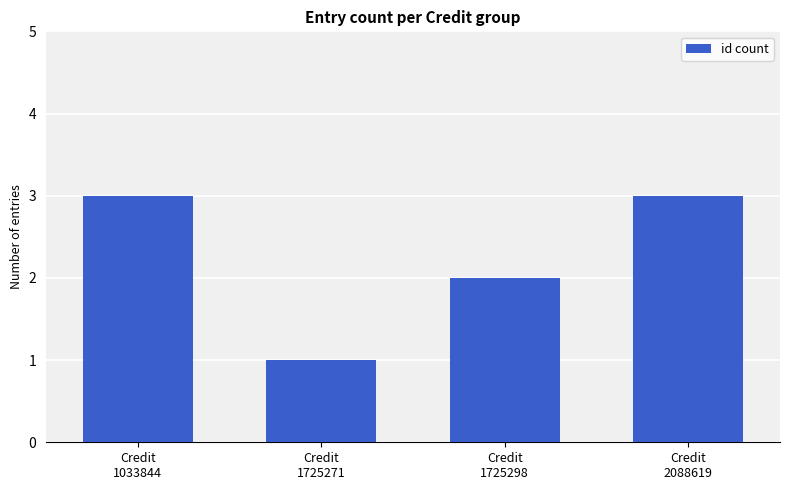

Between Credit
1725298 and Credit
2088619, which is larger?

Credit
2088619